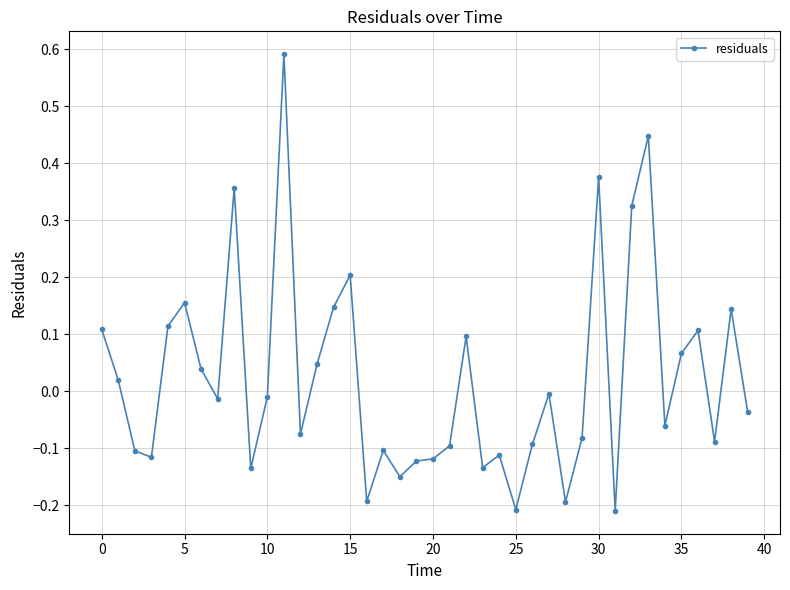

What is the sum of all values?

0.9